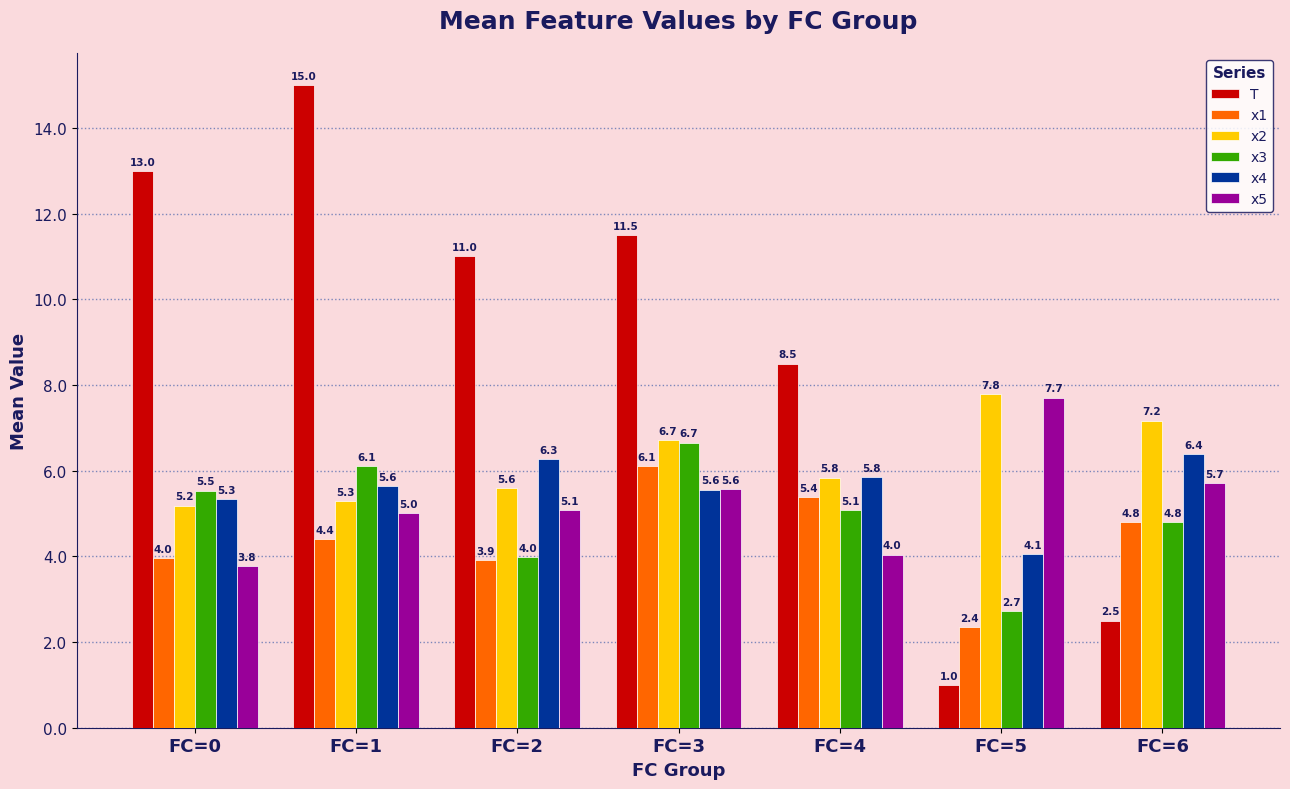

Is it true that x5 equals 1.4 at FC=1?

False